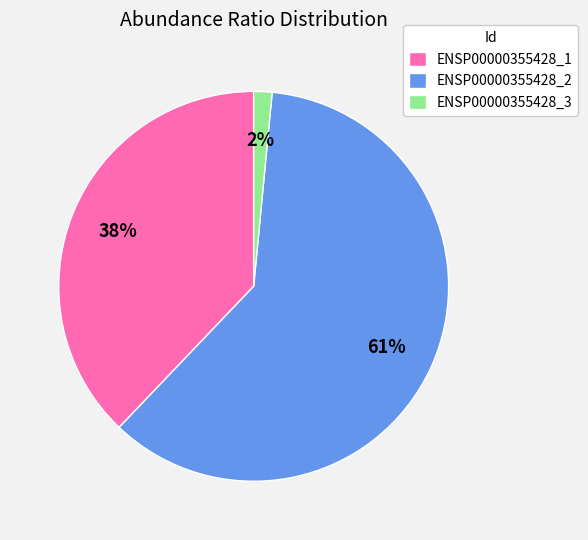

Rank the categories by value from highest to lowest.

ENSP00000355428_2, ENSP00000355428_1, ENSP00000355428_3